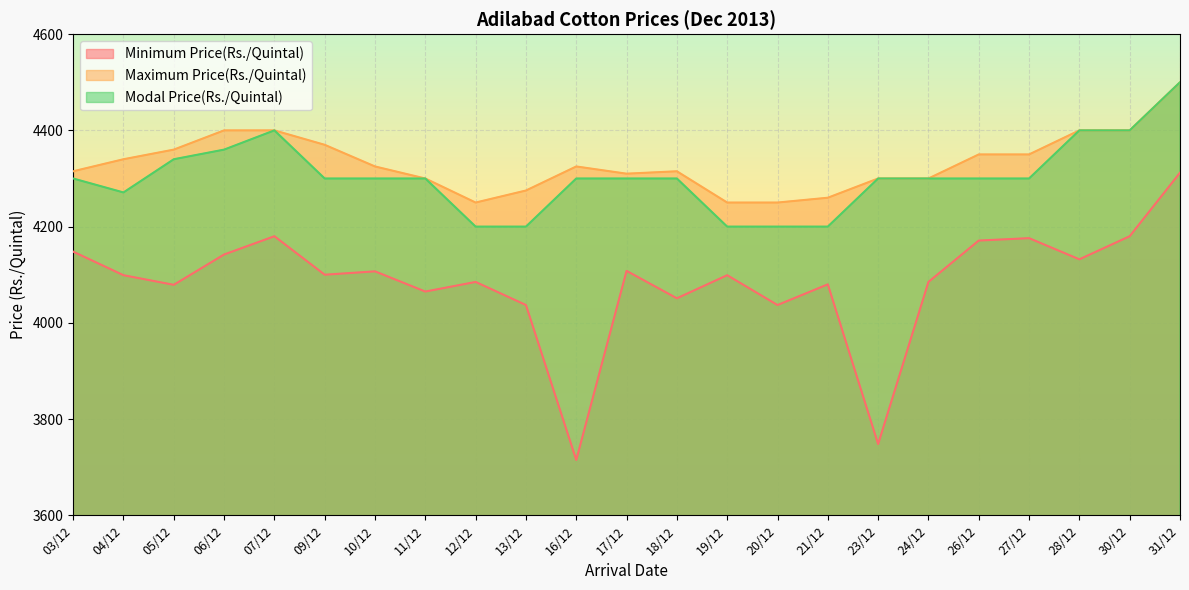

At how many categories does at least one series exceed 3860?

23